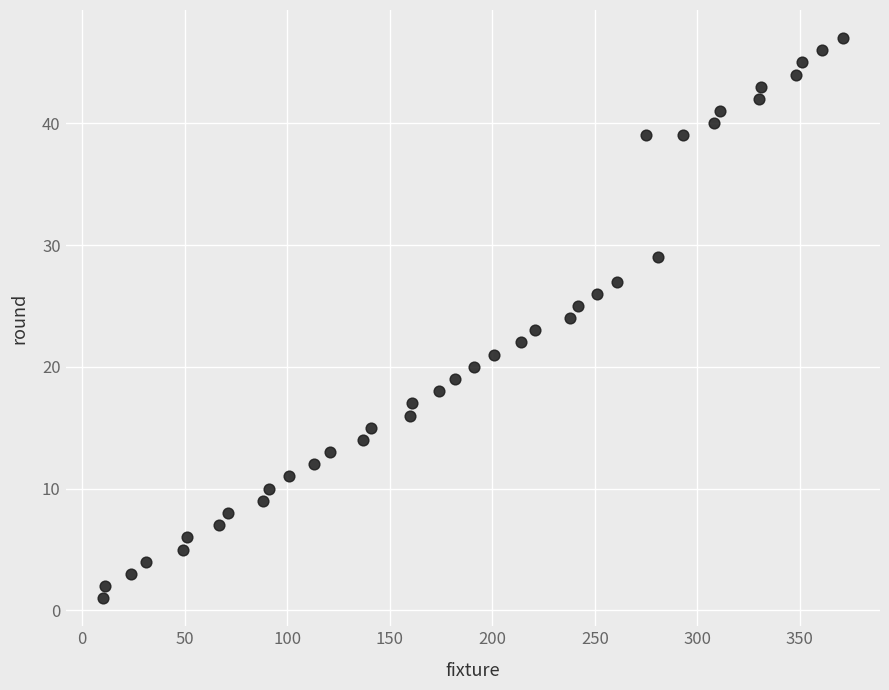

What is the range of X values (max minus min)?

361